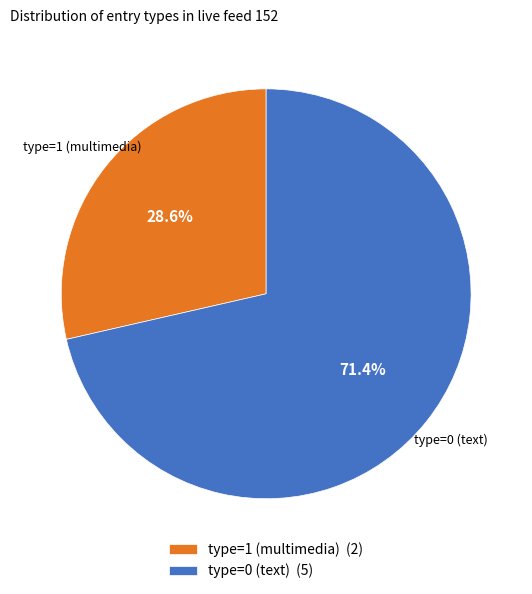

Does any single category account for the majority?

Yes